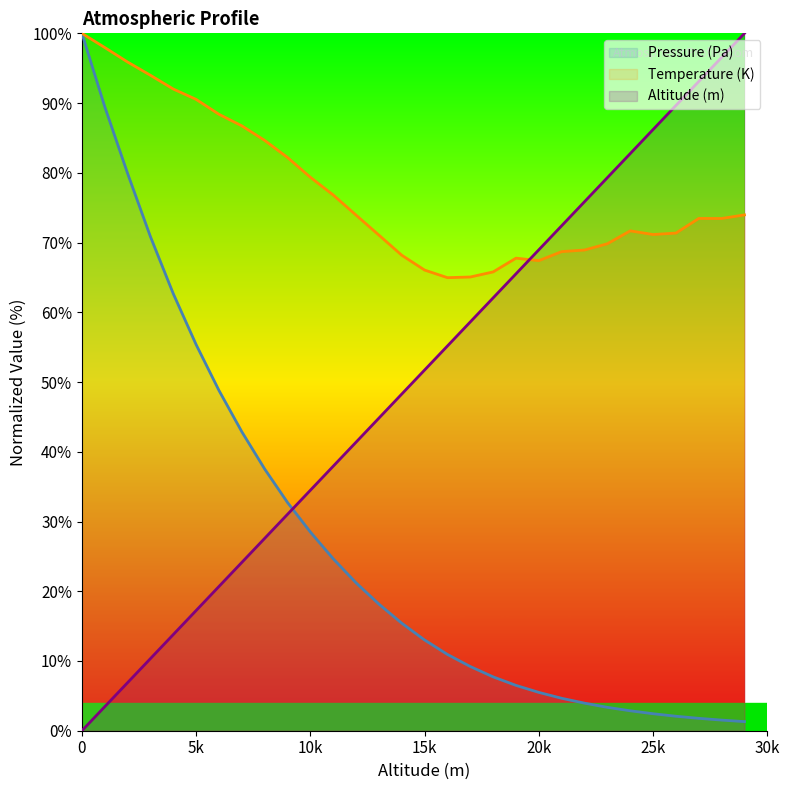

The Temperature (K) series shows 66.1 at 15k. True or false?

True